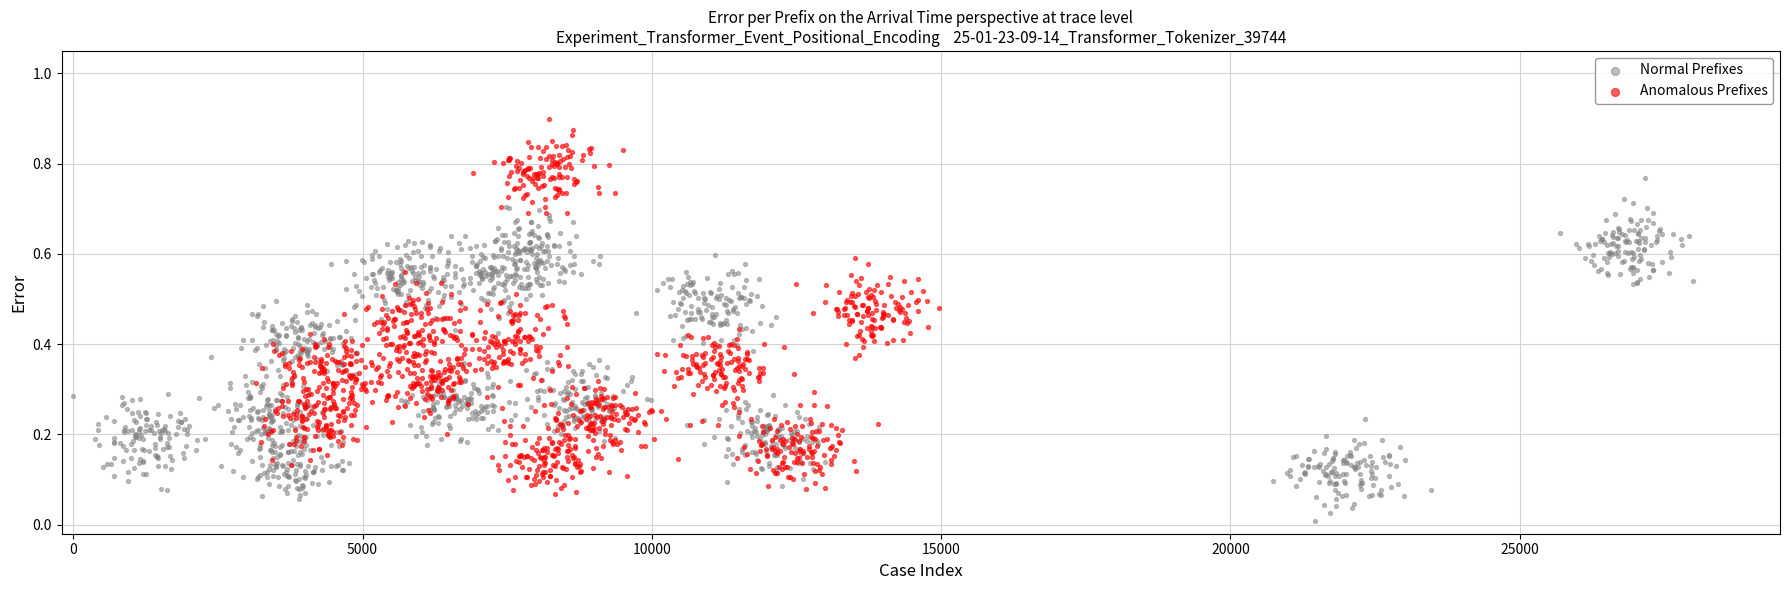

Which series has the widest spread of Y values?

Anomalous Prefixes